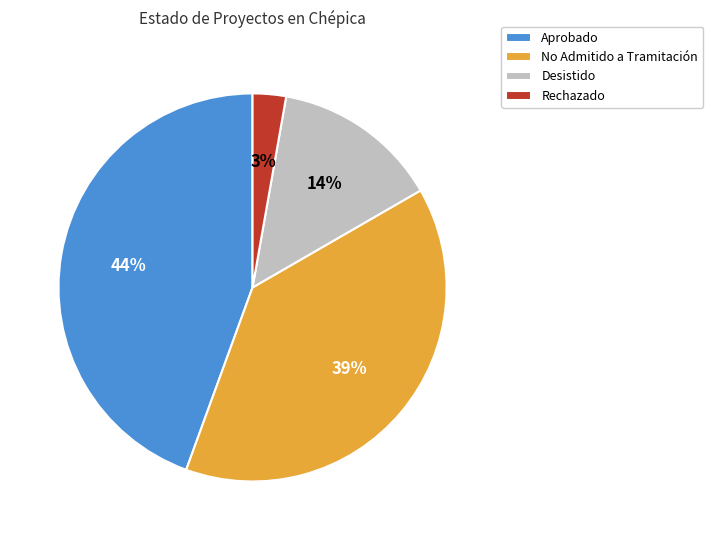

The Aprobado slice represents 44% of the pie. True or false?

True